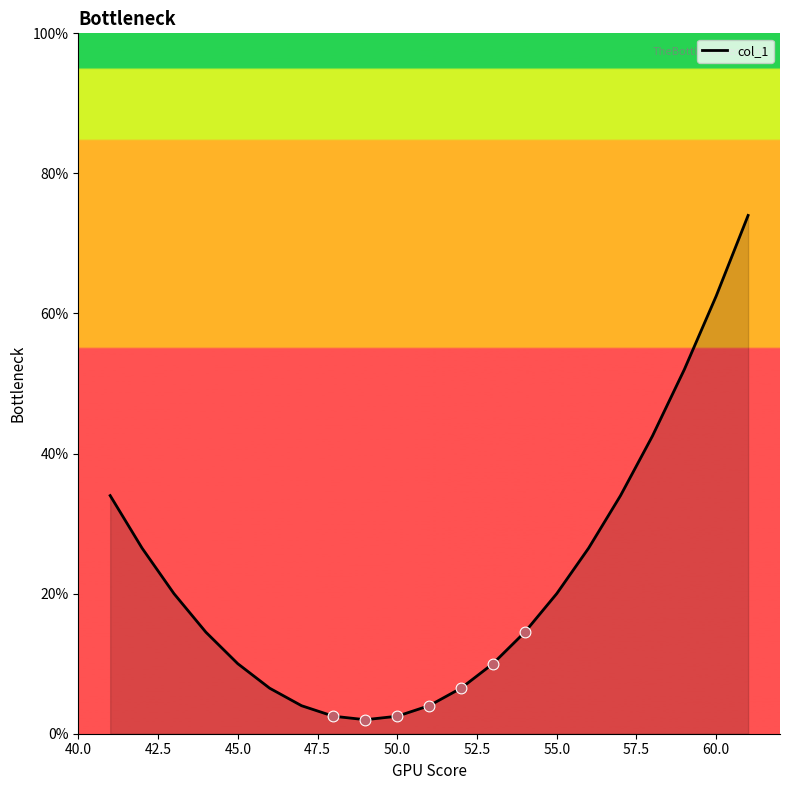

What is the greatest value displayed?

74.0